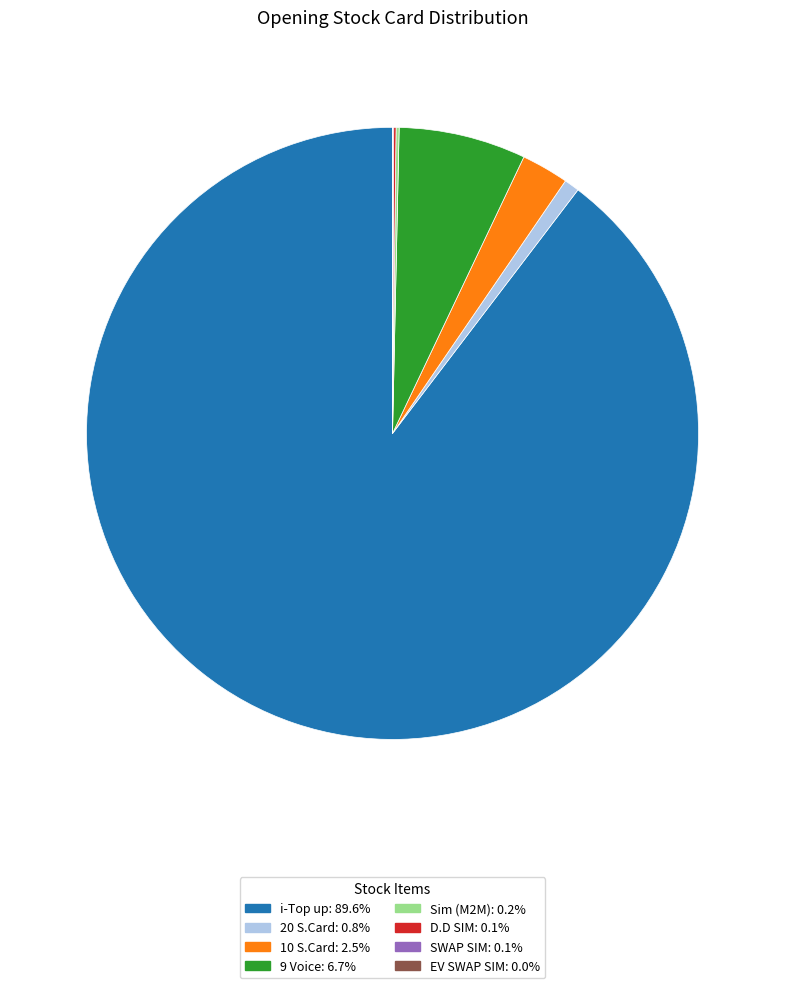

Is there a majority slice in this chart?

Yes